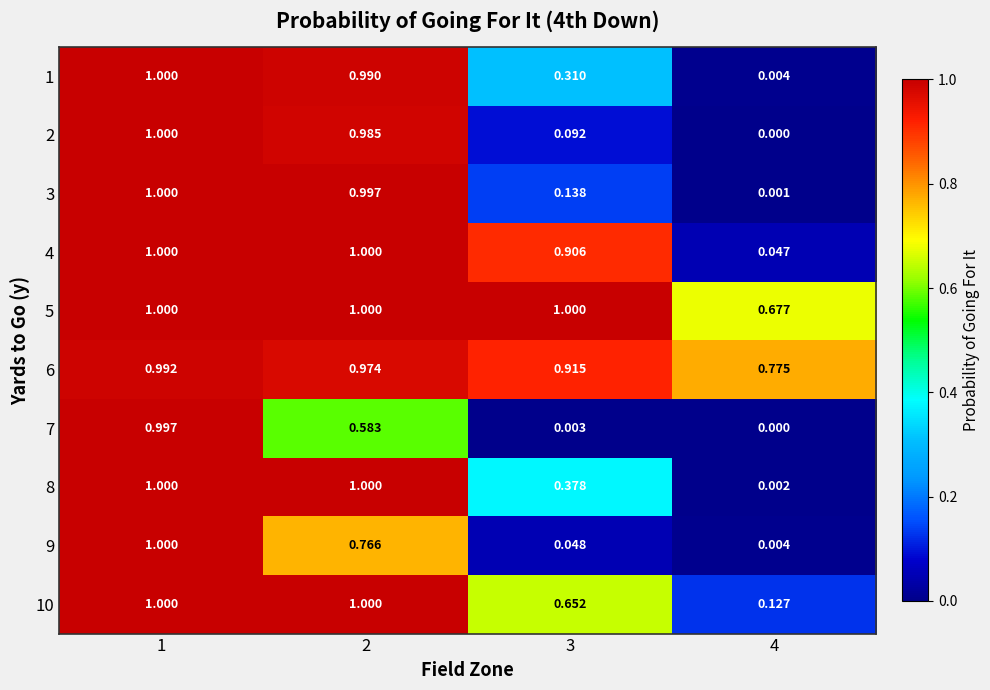

Which label corresponds to the smallest value in the chart?

4